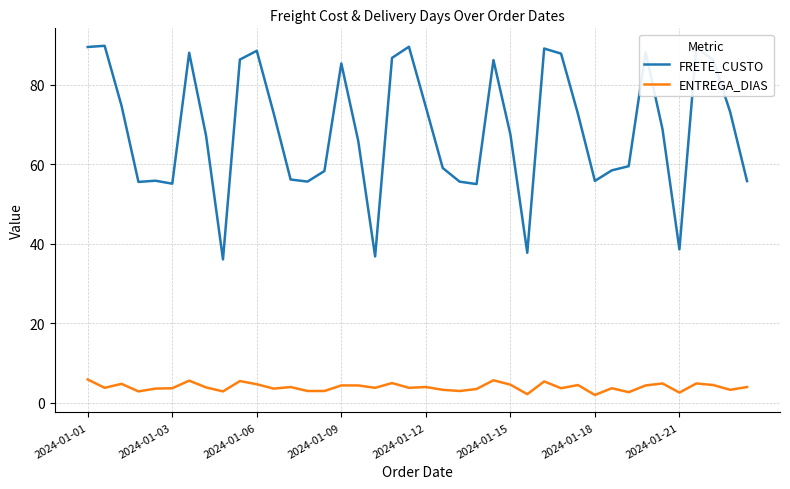

Which series has the largest total across all categories?

FRETE_CUSTO